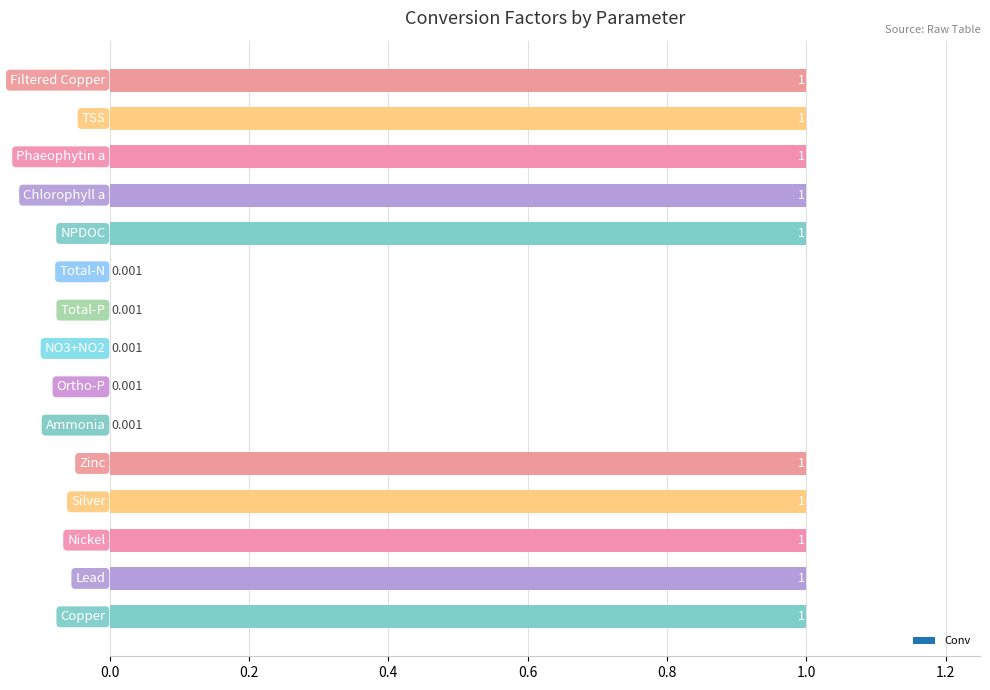

Which category has the lowest value across all series?

Ammonia